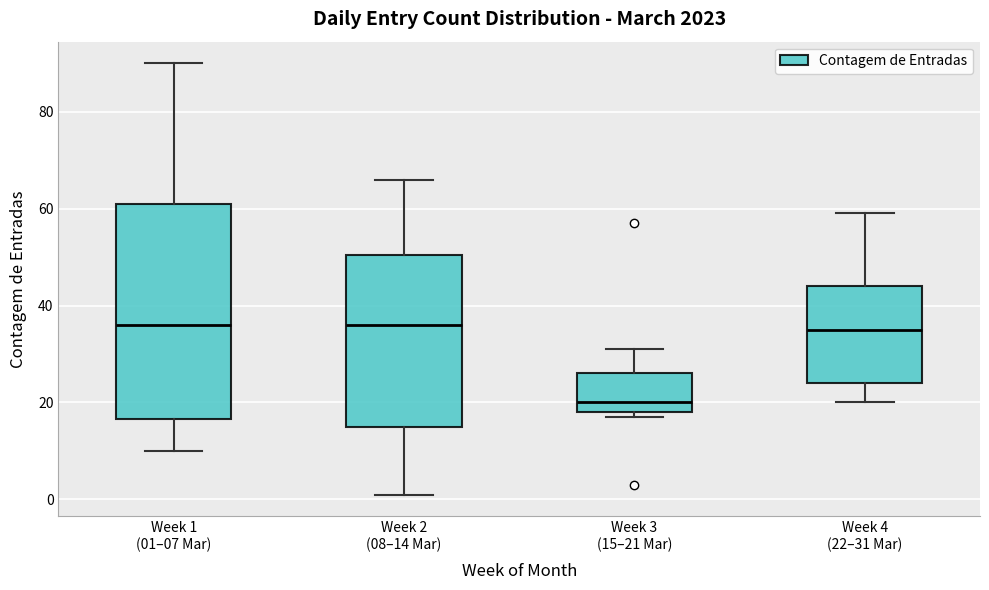

Reading left to right, transcribe this box plot: for each box, give where its median line is, the range the box spans, and where its two whiskers end, as read against the y-axis. The values are not printed on the chart, so give them approximately, as read against the axis.

Week 1 (01–07 Mar): median 36, box 16 to 62, whiskers 10 to 90
Week 2 (08–14 Mar): median 36, box 16 to 50, whiskers 2 to 66
Week 3 (15–21 Mar): median 20, box 18 to 26, whiskers 18 (just below the box's lower edge) to 32
Week 4 (22–31 Mar): median 36, box 24 to 44, whiskers 20 to 60